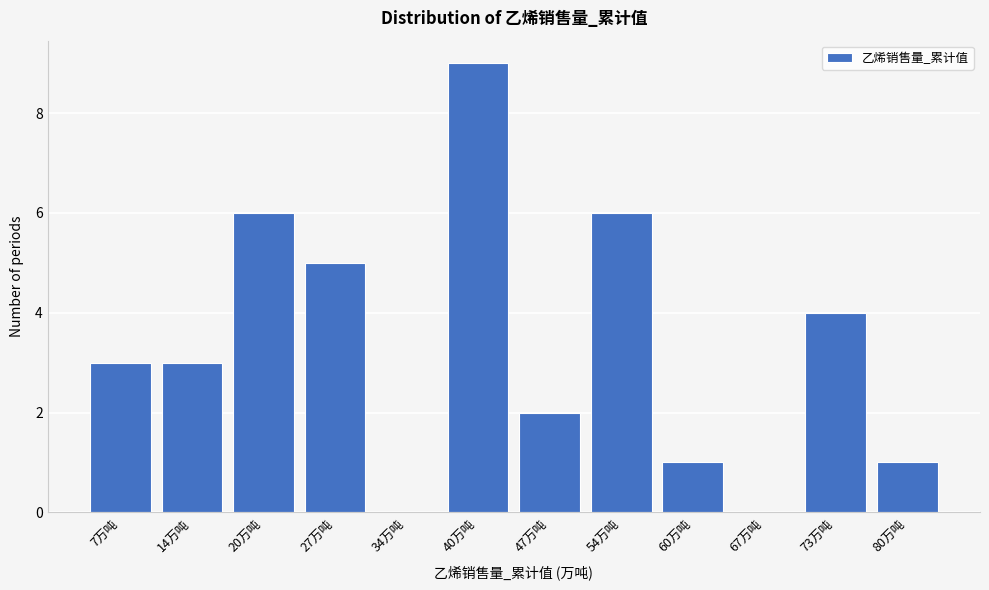

Reading left to right, what are all the values shown in this chart?

7万吨=3	14万吨=3	20万吨=6	27万吨=5	34万吨=0	40万吨=9	47万吨=2	54万吨=6	60万吨=1	67万吨=0	73万吨=4	80万吨=1